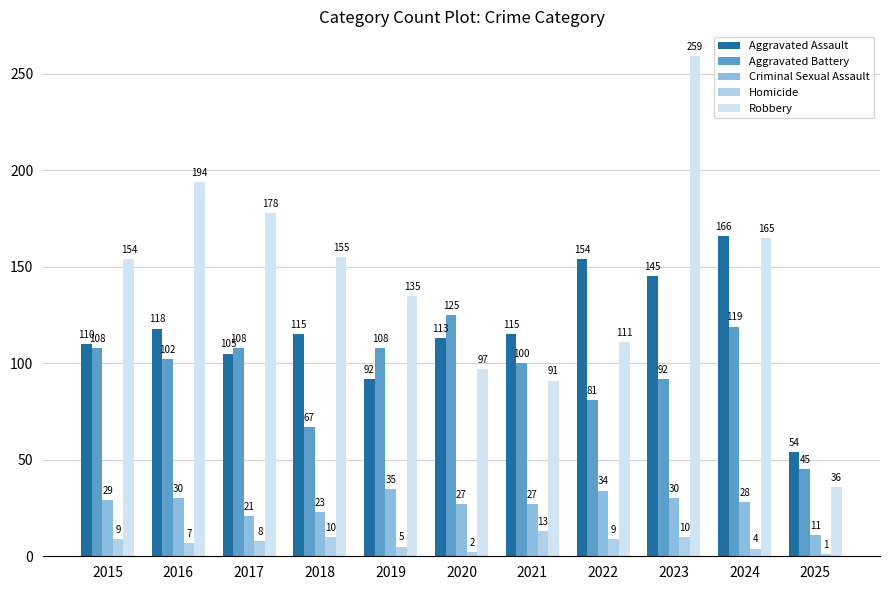

At which label is Aggravated Battery closest to 85?

2022